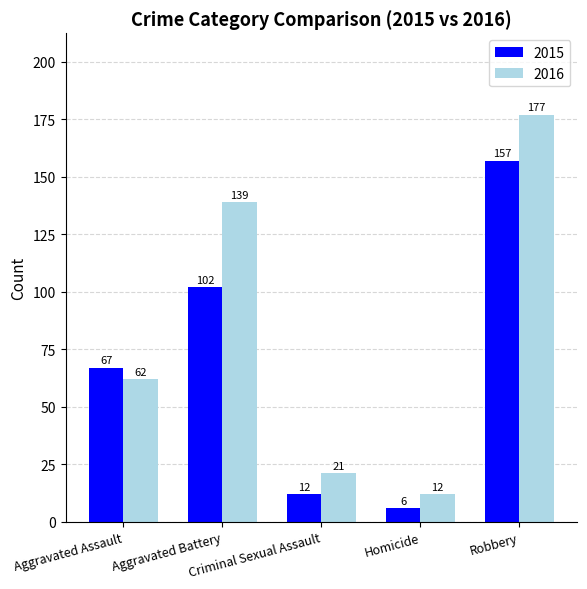

What is the spread (max minus min) of values at Aggravated Assault?

5